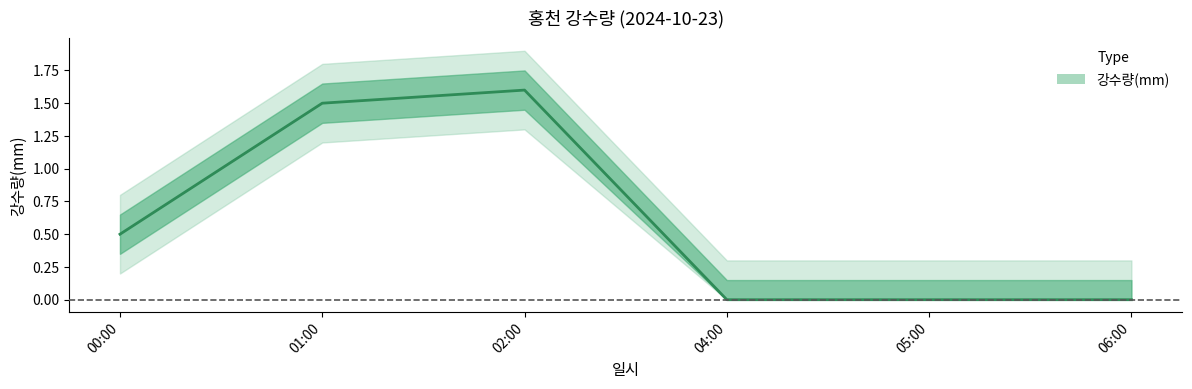

What is the average value?

0.6